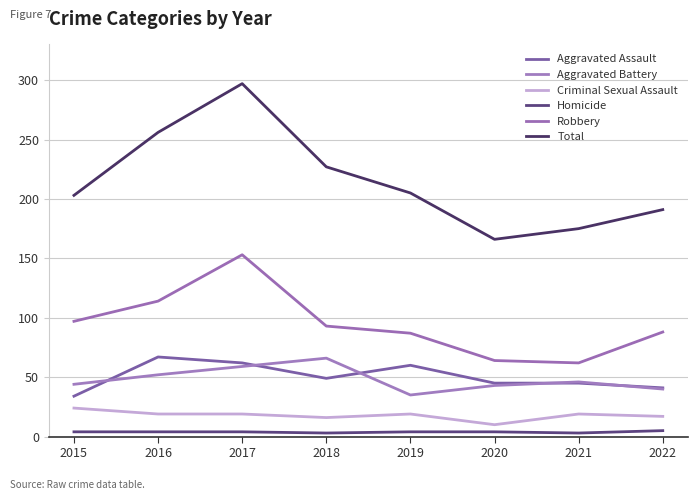

At how many categories does at least one series exceed 65?

8